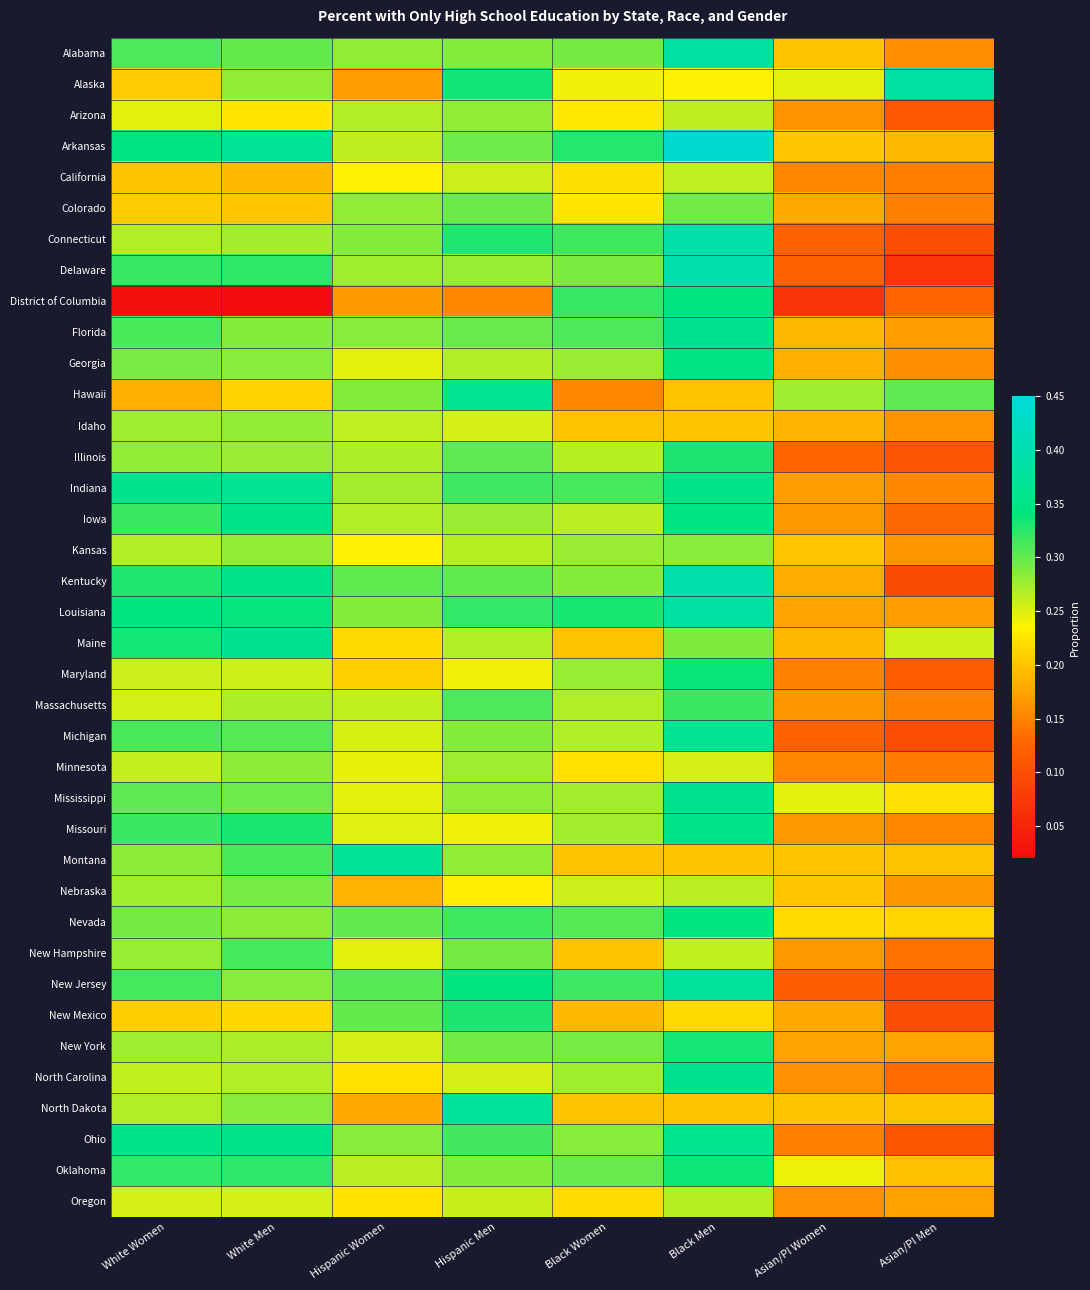

Reading left to right, what are all the values shown in this chart?

Alabama: White Women=0.3	White Men=0.3	Hispanic Women=0.3	Hispanic Men=0.3	Black Women=0.3	Black Men=0.4	Asian/PI Women=0.2	Asian/PI Men=0.2
Alaska: White Women=0.2	White Men=0.3	Hispanic Women=0.2	Hispanic Men=0.3	Black Women=0.2	Black Men=0.2	Asian/PI Women=0.2	Asian/PI Men=0.4
Arizona: White Women=0.2	White Men=0.2	Hispanic Women=0.3	Hispanic Men=0.3	Black Women=0.2	Black Men=0.3	Asian/PI Women=0.2	Asian/PI Men=0.1
Arkansas: White Women=0.3	White Men=0.4	Hispanic Women=0.3	Hispanic Men=0.3	Black Women=0.3	Black Men=0.4	Asian/PI Women=0.2	Asian/PI Men=0.2
California: White Women=0.2	White Men=0.2	Hispanic Women=0.2	Hispanic Men=0.3	Black Women=0.2	Black Men=0.3	Asian/PI Women=0.2	Asian/PI Men=0.1
Colorado: White Women=0.2	White Men=0.2	Hispanic Women=0.3	Hispanic Men=0.3	Black Women=0.2	Black Men=0.3	Asian/PI Women=0.2	Asian/PI Men=0.1
Connecticut: White Women=0.3	White Men=0.3	Hispanic Women=0.3	Hispanic Men=0.3	Black Women=0.3	Black Men=0.4	Asian/PI Women=0.1	Asian/PI Men=0.1
Delaware: White Women=0.3	White Men=0.3	Hispanic Women=0.3	Hispanic Men=0.3	Black Women=0.3	Black Men=0.4	Asian/PI Women=0.1	Asian/PI Men=0.1
District of Columbia: White Women=0.0	White Men=0.0	Hispanic Women=0.2	Hispanic Men=0.2	Black Women=0.3	Black Men=0.3	Asian/PI Women=0.1	Asian/PI Men=0.1
Florida: White Women=0.3	White Men=0.3	Hispanic Women=0.3	Hispanic Men=0.3	Black Women=0.3	Black Men=0.4	Asian/PI Women=0.2	Asian/PI Men=0.2
Georgia: White Women=0.3	White Men=0.3	Hispanic Women=0.2	Hispanic Men=0.3	Black Women=0.3	Black Men=0.3	Asian/PI Women=0.2	Asian/PI Men=0.2
Hawaii: White Women=0.2	White Men=0.2	Hispanic Women=0.3	Hispanic Men=0.4	Black Women=0.2	Black Men=0.2	Asian/PI Women=0.3	Asian/PI Men=0.3
Idaho: White Women=0.3	White Men=0.3	Hispanic Women=0.3	Hispanic Men=0.3	Black Women=0.2	Black Men=0.2	Asian/PI Women=0.2	Asian/PI Men=0.2
Illinois: White Women=0.3	White Men=0.3	Hispanic Women=0.3	Hispanic Men=0.3	Black Women=0.3	Black Men=0.3	Asian/PI Women=0.1	Asian/PI Men=0.1
Indiana: White Women=0.4	White Men=0.4	Hispanic Women=0.3	Hispanic Men=0.3	Black Women=0.3	Black Men=0.4	Asian/PI Women=0.2	Asian/PI Men=0.2
Iowa: White Women=0.3	White Men=0.4	Hispanic Women=0.3	Hispanic Men=0.3	Black Women=0.3	Black Men=0.3	Asian/PI Women=0.2	Asian/PI Men=0.1
Kansas: White Women=0.3	White Men=0.3	Hispanic Women=0.2	Hispanic Men=0.3	Black Women=0.3	Black Men=0.3	Asian/PI Women=0.2	Asian/PI Men=0.2
Kentucky: White Women=0.3	White Men=0.4	Hispanic Women=0.3	Hispanic Men=0.3	Black Women=0.3	Black Men=0.4	Asian/PI Women=0.2	Asian/PI Men=0.1
Louisiana: White Women=0.3	White Men=0.3	Hispanic Women=0.3	Hispanic Men=0.3	Black Women=0.3	Black Men=0.4	Asian/PI Women=0.2	Asian/PI Men=0.2
Maine: White Women=0.3	White Men=0.4	Hispanic Women=0.2	Hispanic Men=0.3	Black Women=0.2	Black Men=0.3	Asian/PI Women=0.2	Asian/PI Men=0.3
Maryland: White Women=0.3	White Men=0.3	Hispanic Women=0.2	Hispanic Men=0.2	Black Women=0.3	Black Men=0.3	Asian/PI Women=0.1	Asian/PI Men=0.1
Massachusetts: White Women=0.3	White Men=0.3	Hispanic Women=0.3	Hispanic Men=0.3	Black Women=0.3	Black Men=0.3	Asian/PI Women=0.2	Asian/PI Men=0.1
Michigan: White Women=0.3	White Men=0.3	Hispanic Women=0.3	Hispanic Men=0.3	Black Women=0.3	Black Men=0.4	Asian/PI Women=0.1	Asian/PI Men=0.1
Minnesota: White Women=0.3	White Men=0.3	Hispanic Women=0.2	Hispanic Men=0.3	Black Women=0.2	Black Men=0.3	Asian/PI Women=0.2	Asian/PI Men=0.1
Mississippi: White Women=0.3	White Men=0.3	Hispanic Women=0.2	Hispanic Men=0.3	Black Women=0.3	Black Men=0.4	Asian/PI Women=0.2	Asian/PI Men=0.2
Missouri: White Women=0.3	White Men=0.3	Hispanic Women=0.2	Hispanic Men=0.2	Black Women=0.3	Black Men=0.4	Asian/PI Women=0.2	Asian/PI Men=0.2
Montana: White Women=0.3	White Men=0.3	Hispanic Women=0.4	Hispanic Men=0.3	Black Women=0.2	Black Men=0.2	Asian/PI Women=0.2	Asian/PI Men=0.2
Nebraska: White Women=0.3	White Men=0.3	Hispanic Women=0.2	Hispanic Men=0.2	Black Women=0.3	Black Men=0.3	Asian/PI Women=0.2	Asian/PI Men=0.2
Nevada: White Women=0.3	White Men=0.3	Hispanic Women=0.3	Hispanic Men=0.3	Black Women=0.3	Black Men=0.3	Asian/PI Women=0.2	Asian/PI Men=0.2
New Hampshire: White Women=0.3	White Men=0.3	Hispanic Women=0.2	Hispanic Men=0.3	Black Women=0.2	Black Men=0.3	Asian/PI Women=0.2	Asian/PI Men=0.1
New Jersey: White Women=0.3	White Men=0.3	Hispanic Women=0.3	Hispanic Men=0.3	Black Women=0.3	Black Men=0.4	Asian/PI Women=0.1	Asian/PI Men=0.1
New Mexico: White Women=0.2	White Men=0.2	Hispanic Women=0.3	Hispanic Men=0.3	Black Women=0.2	Black Men=0.2	Asian/PI Women=0.2	Asian/PI Men=0.1
New York: White Women=0.3	White Men=0.3	Hispanic Women=0.3	Hispanic Men=0.3	Black Women=0.3	Black Men=0.3	Asian/PI Women=0.2	Asian/PI Men=0.2
North Carolina: White Women=0.3	White Men=0.3	Hispanic Women=0.2	Hispanic Men=0.3	Black Women=0.3	Black Men=0.4	Asian/PI Women=0.2	Asian/PI Men=0.1
North Dakota: White Women=0.3	White Men=0.3	Hispanic Women=0.2	Hispanic Men=0.4	Black Women=0.2	Black Men=0.2	Asian/PI Women=0.2	Asian/PI Men=0.2
Ohio: White Women=0.4	White Men=0.4	Hispanic Women=0.3	Hispanic Men=0.3	Black Women=0.3	Black Men=0.4	Asian/PI Women=0.1	Asian/PI Men=0.1
Oklahoma: White Women=0.3	White Men=0.3	Hispanic Women=0.3	Hispanic Men=0.3	Black Women=0.3	Black Men=0.3	Asian/PI Women=0.2	Asian/PI Men=0.2
Oregon: White Women=0.3	White Men=0.3	Hispanic Women=0.2	Hispanic Men=0.3	Black Women=0.2	Black Men=0.3	Asian/PI Women=0.2	Asian/PI Men=0.2